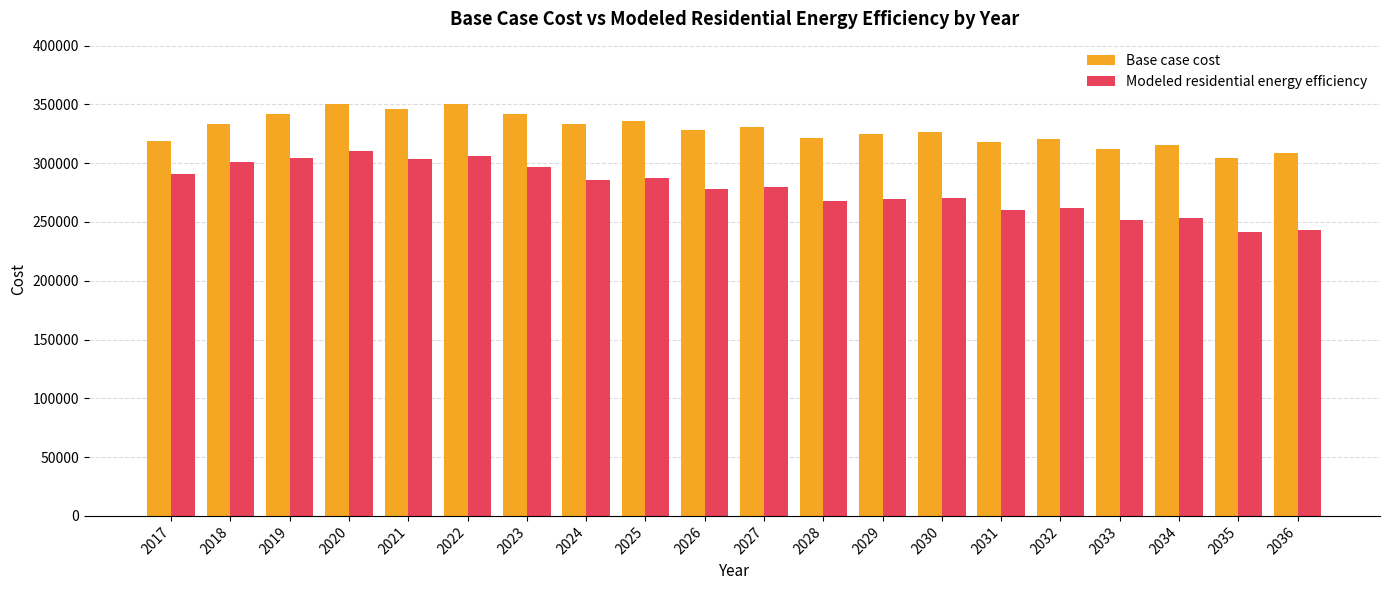

How many series are shown in this chart?

2